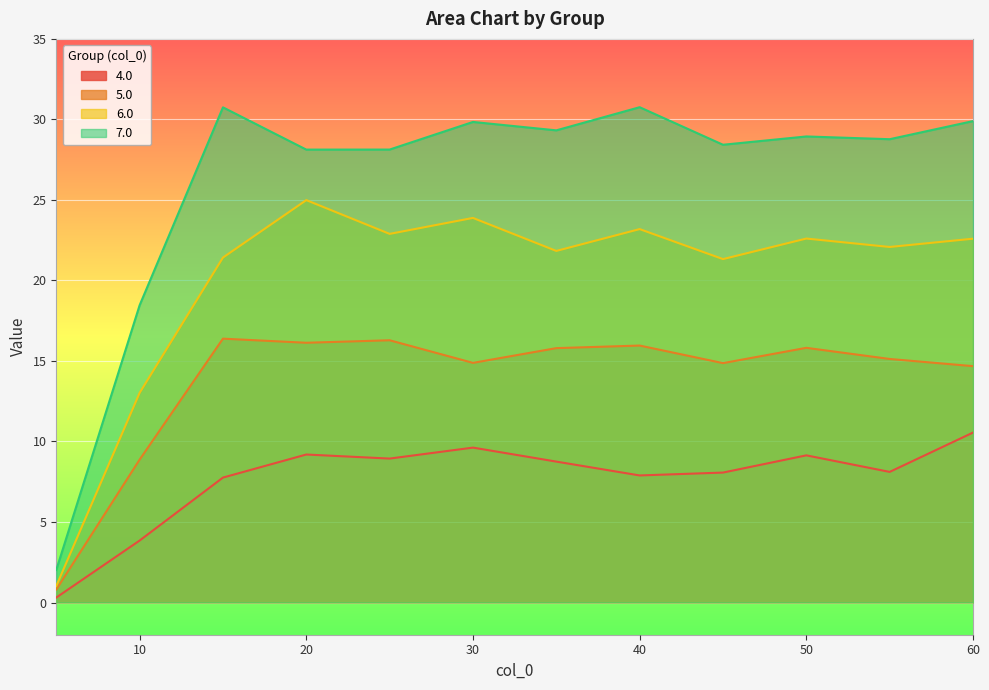

Where does the 7.0 series first go above 28?

15.0